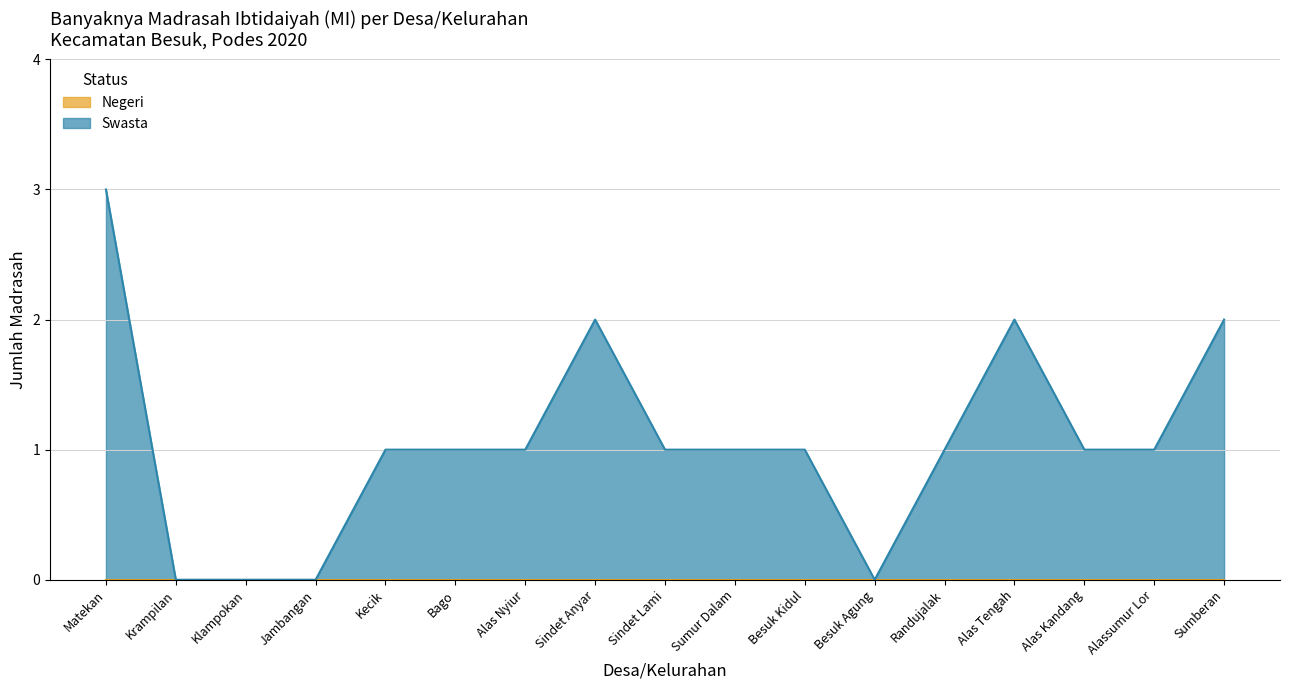

Rank the categories by value from lowest to highest.

Krampilan, Klampokan, Jambangan, Besuk Agung, Kecik, Bago, Alas Nyiur, Sindet Lami, Sumur Dalam, Besuk Kidul, Randujalak, Alas Kandang, Alassumur Lor, Sindet Anyar, Alas Tengah, Sumberan, Matekan